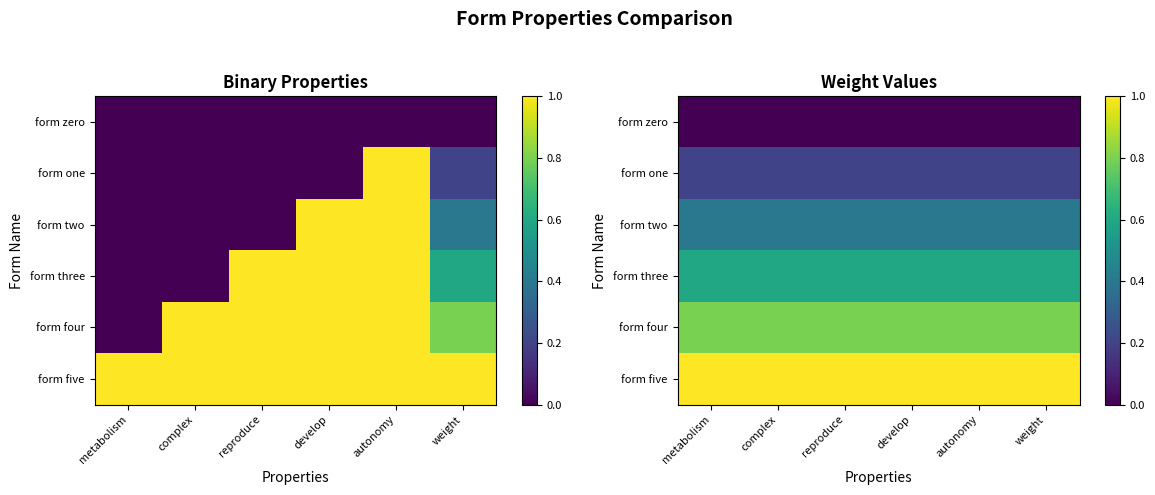

What is the sum of all form one values?

1.2